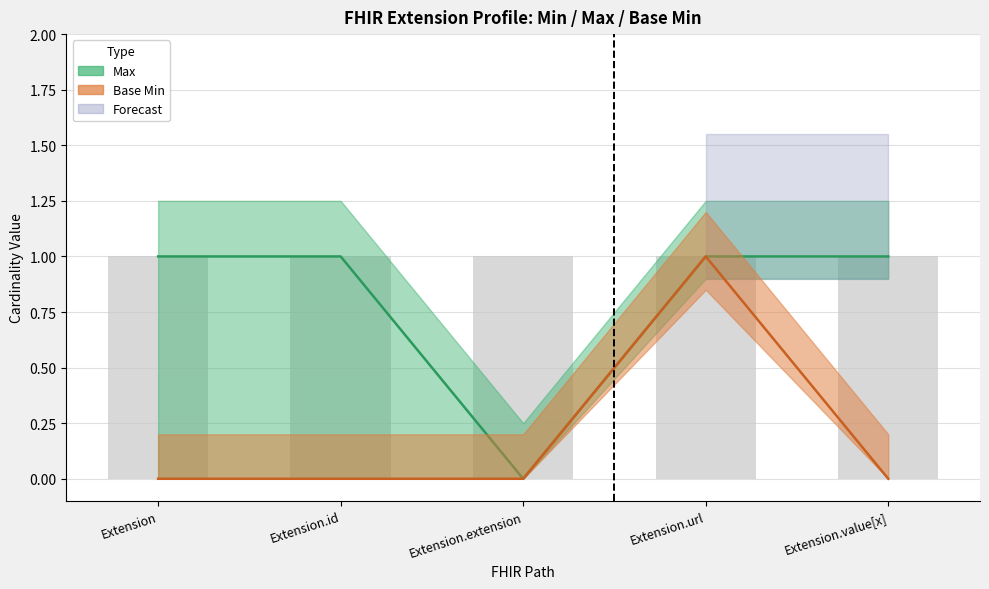

Which series has the largest total across all categories?

Max